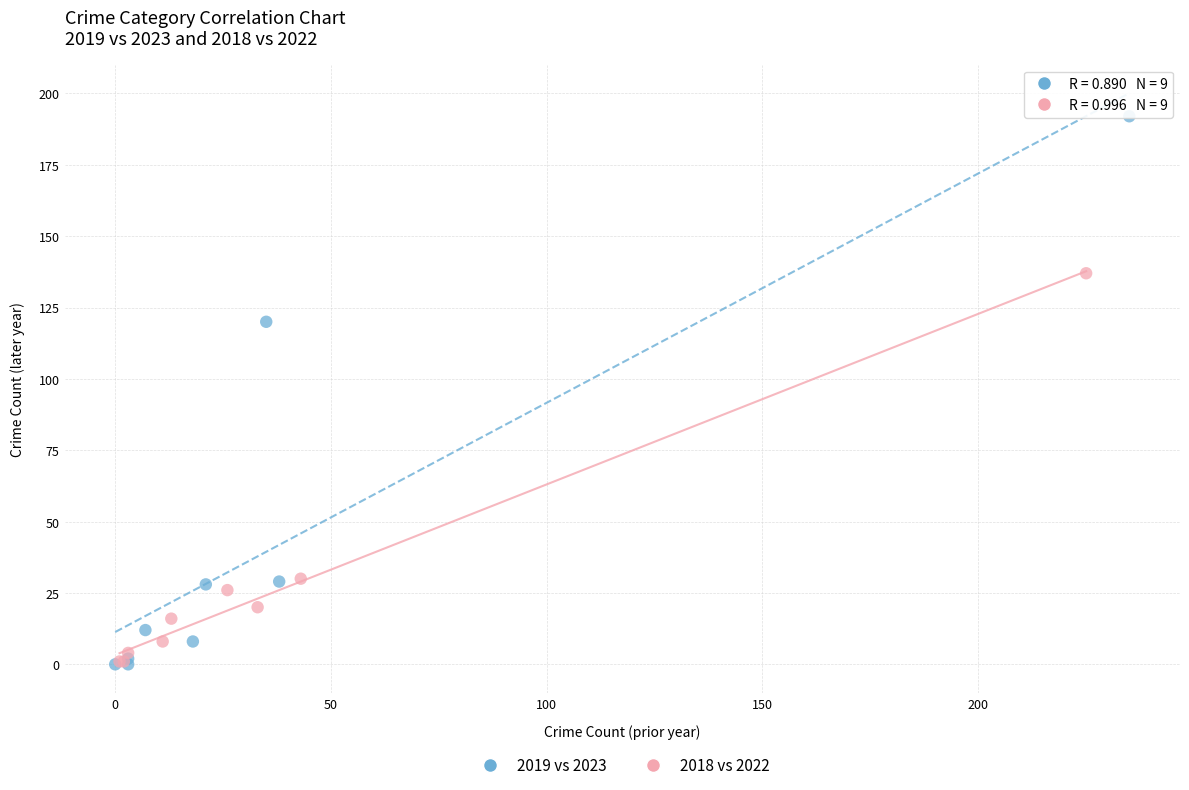

Which series has the largest Y range (max minus min)?

2019 vs 2023